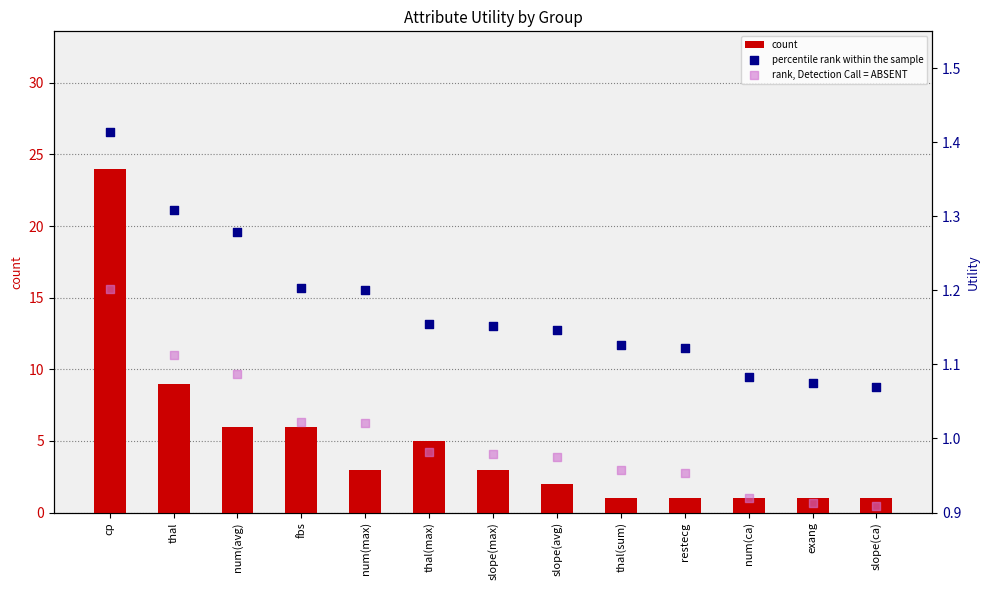

Which series reaches the minimum Y coordinate?

rank, Detection Call = ABSENT